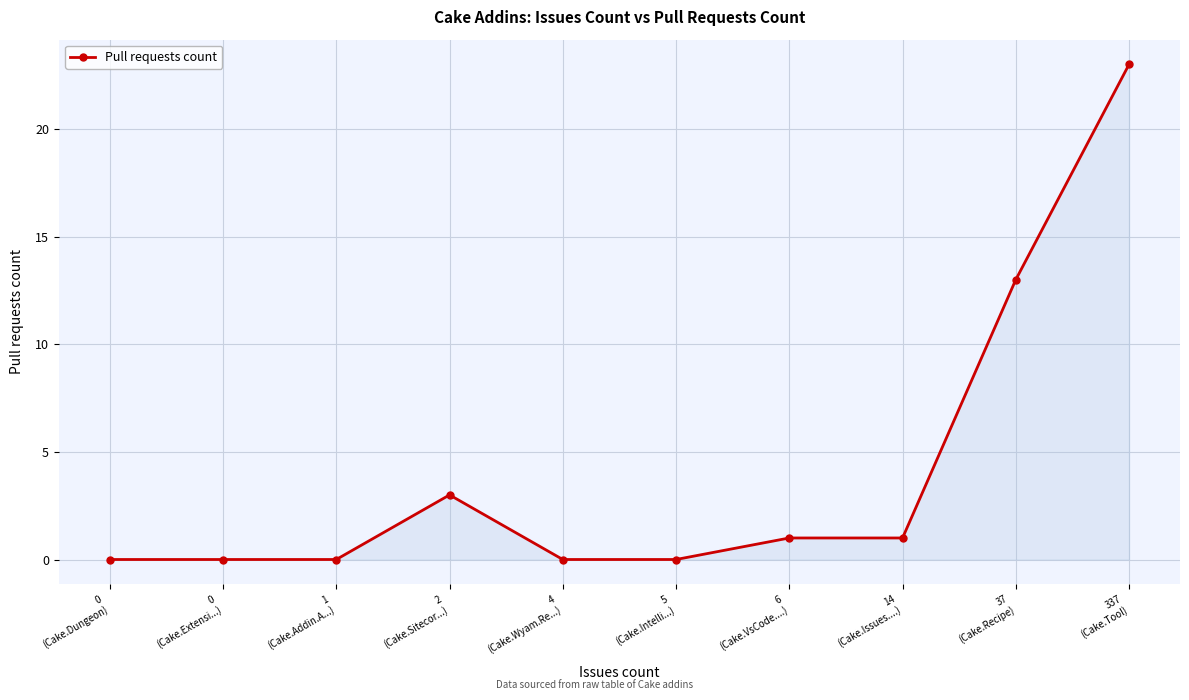

True or false: the data has more than 0 interior local peaks.

True